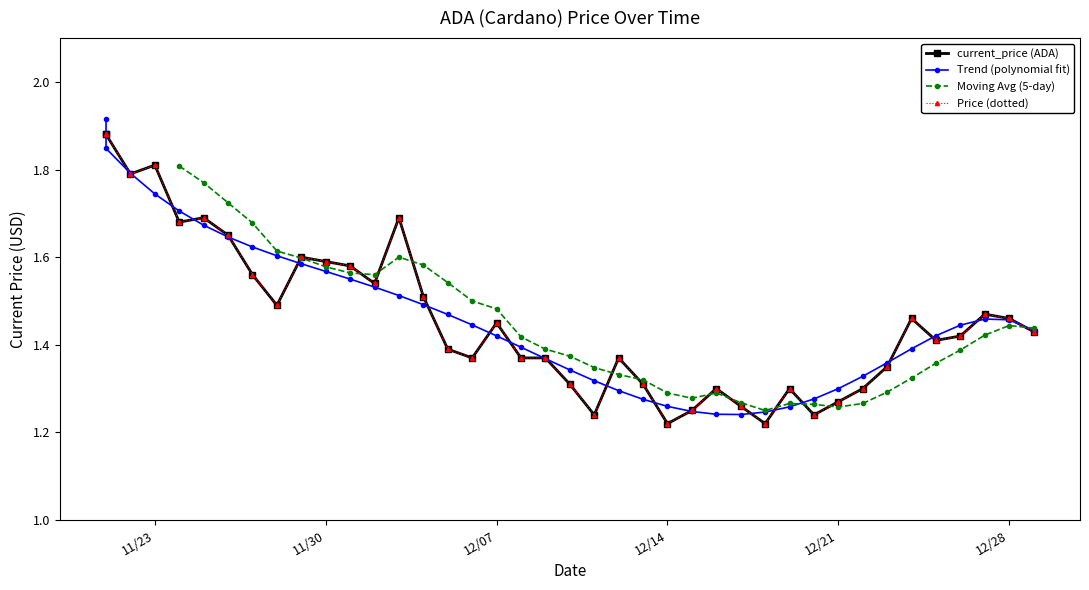

Is it true that the value at 11/25/2021 is 0.7?

False